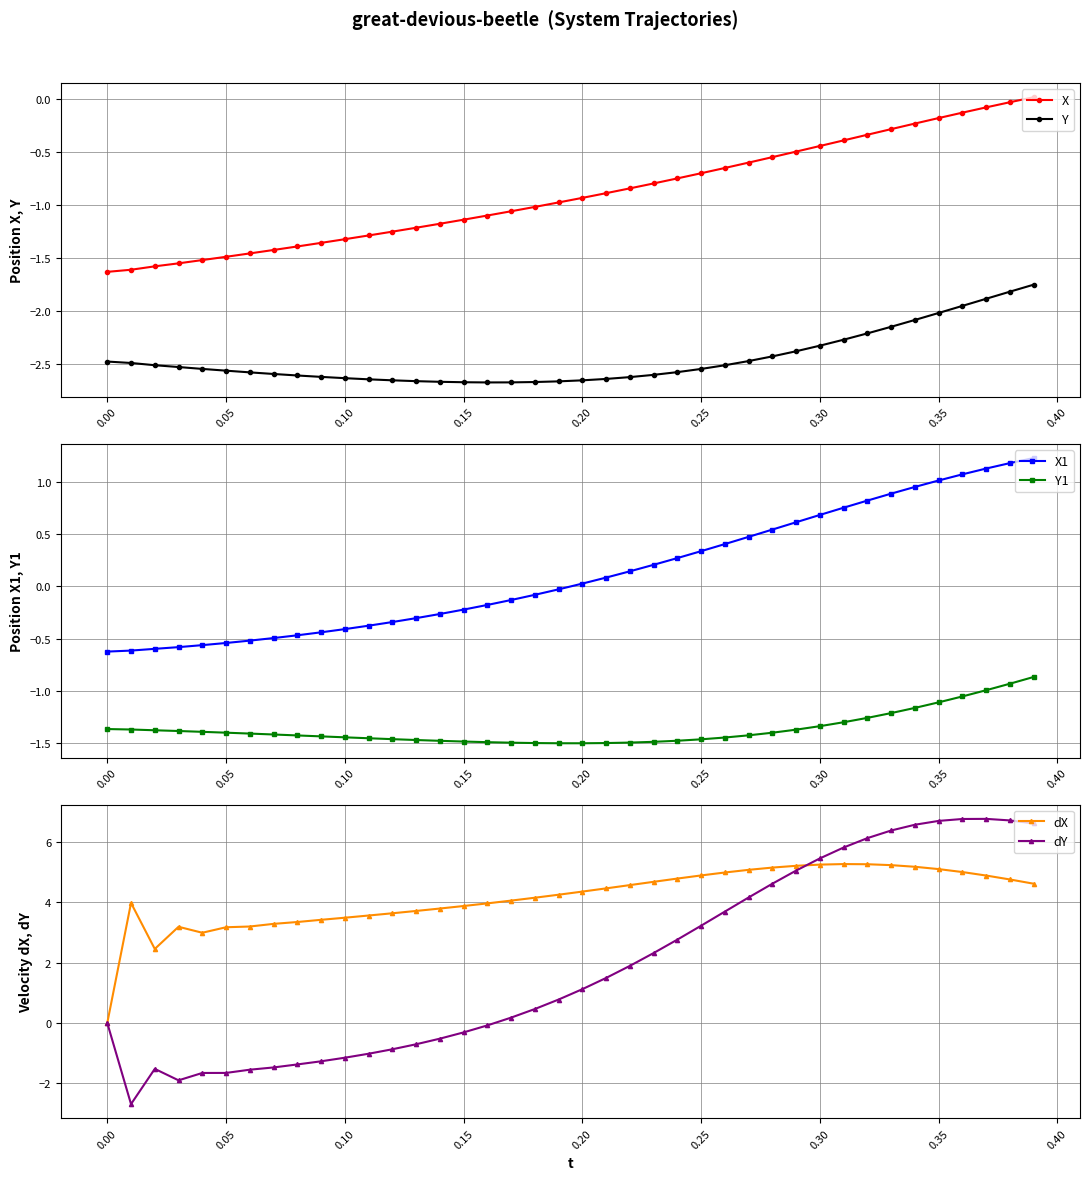

True or false: X has a value of -0.2 at 0.25.

False